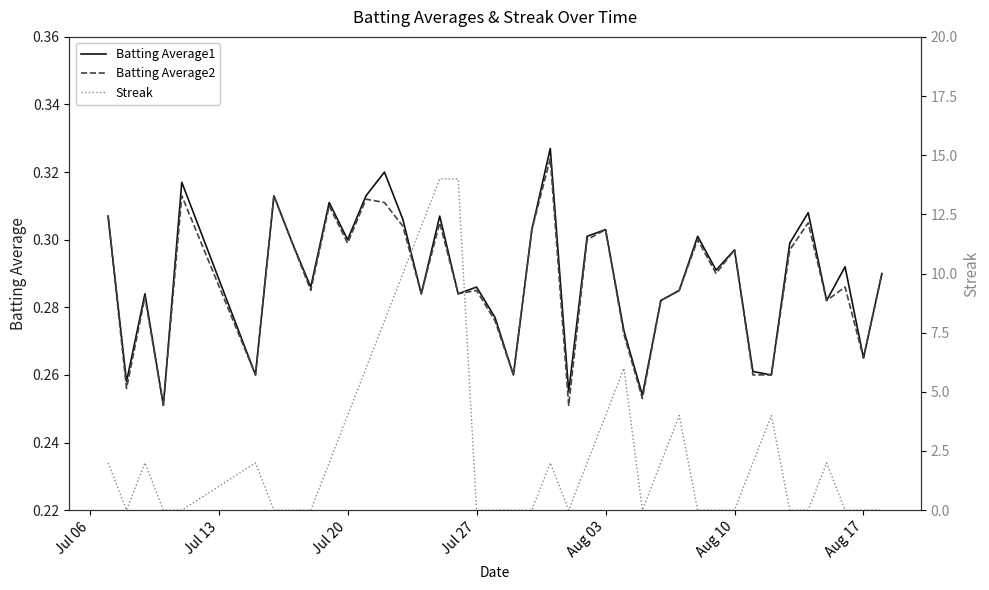

What are all the series names shown in the legend?

Batting Average1, Batting Average2, Streak